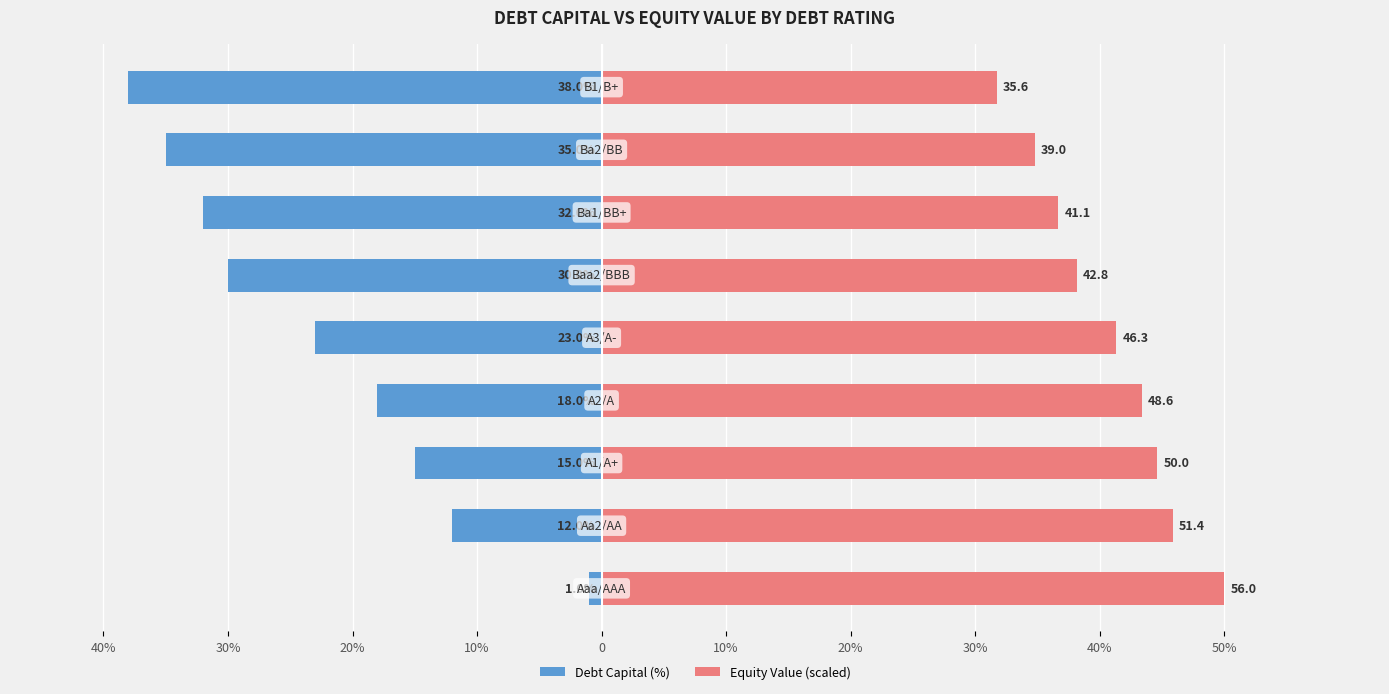

Reading left to right, extract all data points from this chart.

Debt Capital (%): -1.0	-12.0	-15.0	-18.0	-23.0	-30.0	-32.0	-35.0	-38.0
Equity Value (scaled): 50.0	45.9	44.6	43.4	41.3	38.2	36.7	34.8	31.7